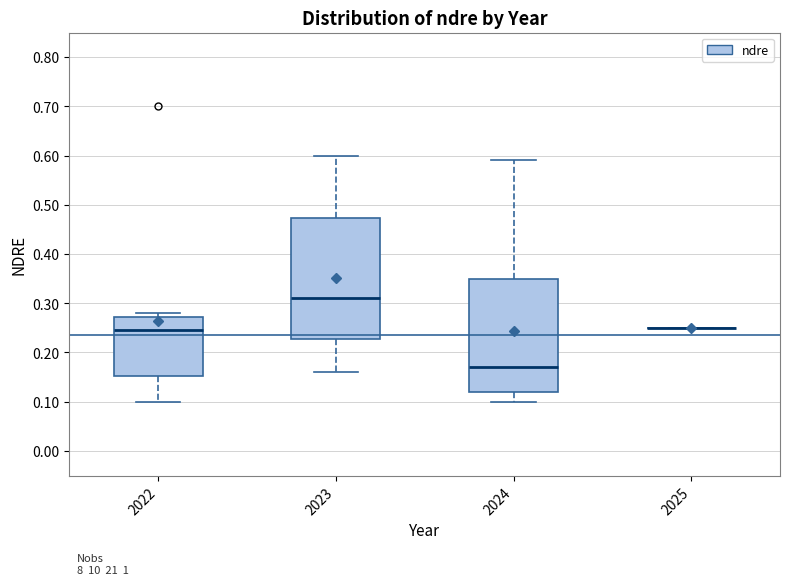

Reading left to right, read every box against the y-axis: the position of its median line, the range the box covers, and the ends of its whiskers. The values are not printed on the chart, so give them approximately, as read against the axis.

2022: median 0.25, box 0.15 to 0.27, whiskers 0.10 to 0.28
2023: median 0.31, box 0.23 to 0.47, whiskers 0.16 to 0.60
2024: median 0.17, box 0.12 to 0.35, whiskers 0.10 to 0.59
2025: box collapsed to a line at 0.25, whiskers 0.25 to 0.25